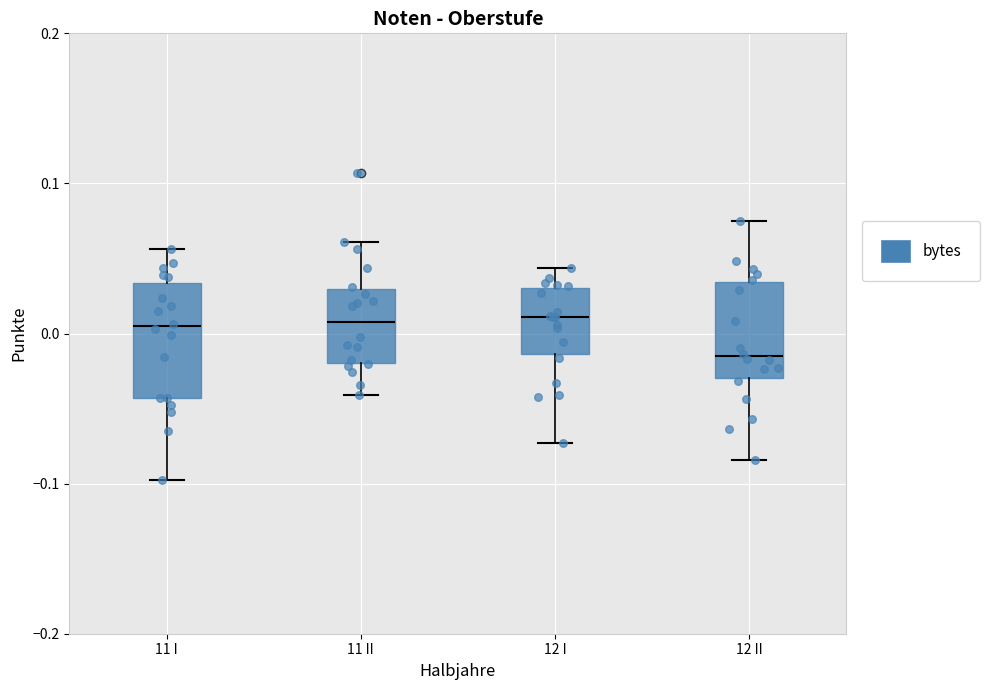

Reading left to right, transcribe this box plot: for each box, give where its median line is, the range the box spans, and where its two whiskers end, as read against the y-axis. The values are not printed on the chart, so give them approximately, as read against the axis.

11 I: median 0.00, box -0.04 to 0.03, whiskers -0.10 to 0.06
11 II: median 0.01, box -0.02 to 0.03, whiskers -0.04 to 0.06
12 I: median 0.01, box -0.01 to 0.03, whiskers -0.07 to 0.04
12 II: median -0.02, box -0.03 to 0.03, whiskers -0.08 to 0.07